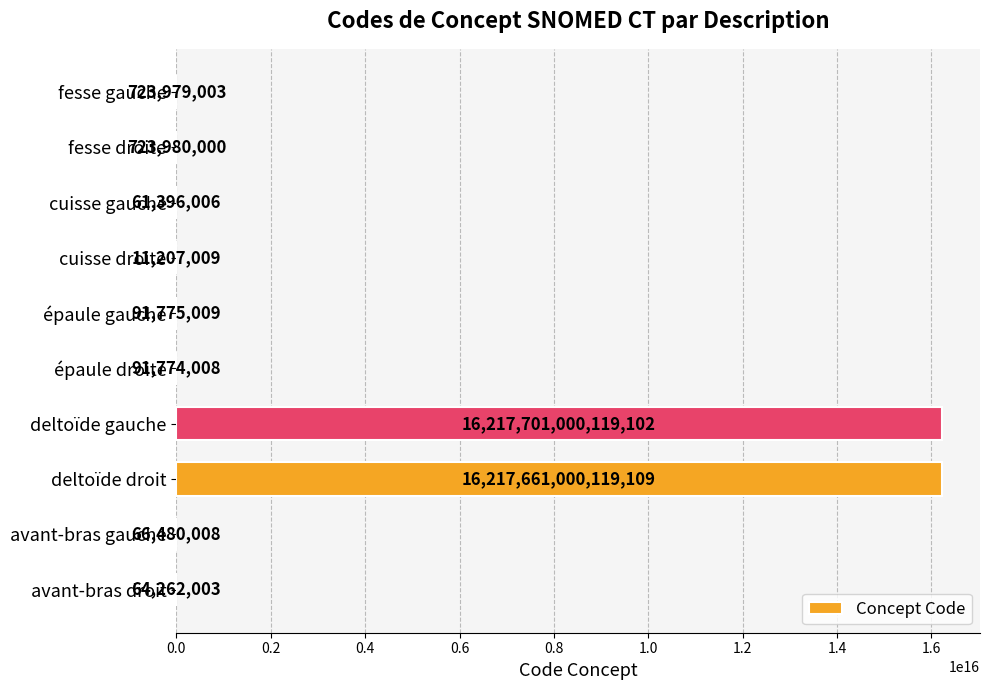

Where is the data nearest to the value 8108850505663056?

deltoïde droit